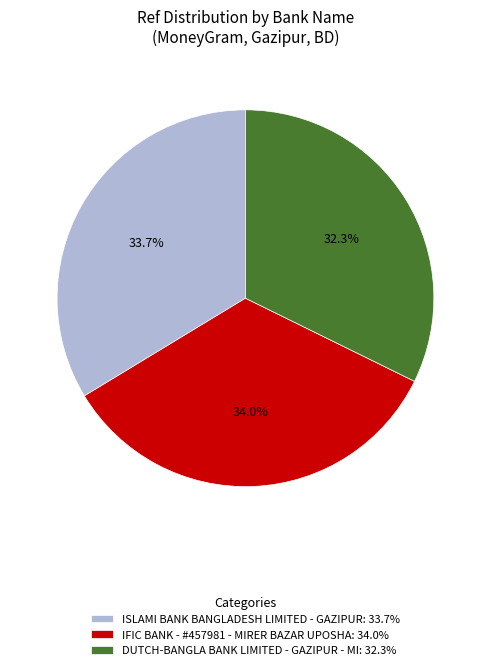

What percentage do DUTCH-BANGLA BANK LIMITED - GAZIPUR - MI and ISLAMI BANK BANGLADESH LIMITED - GAZIPUR together represent?

66.0%